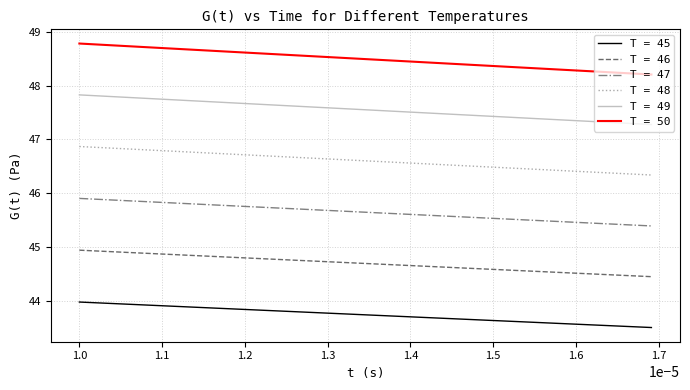

True or false: T = 45 and T = 48 intersect in this chart.

False